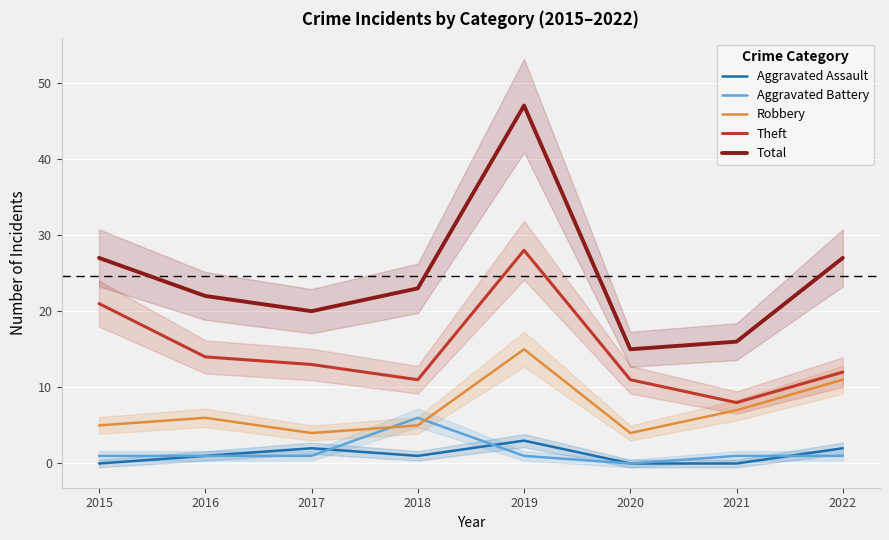

Reading left to right, what are all the values shown in this chart?

Aggravated Assault: 0	1	2	1	3	0	0	2
Aggravated Battery: 1	1	1	6	1	0	1	1
Robbery: 5	6	4	5	15	4	7	11
Theft: 21	14	13	11	28	11	8	12
Total: 27	22	20	23	47	15	16	27